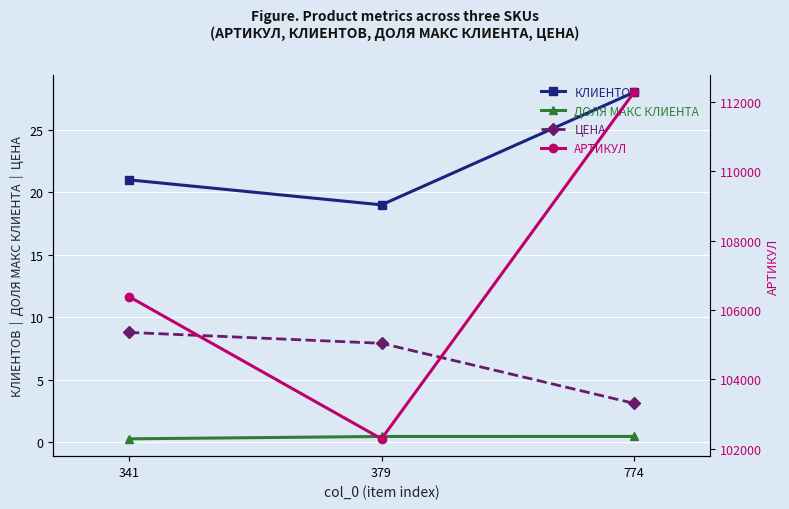

Reading left to right, what are all the values shown in this chart?

КЛИЕНТОВ: 21.0	19.0	28.0
ДОЛЯ МАКС КЛИЕНТА: 0.3	0.5	0.5
ЦЕНА: 8.8	7.9	3.1
АРТИКУЛ: 106386.0	102285.0	112278.0